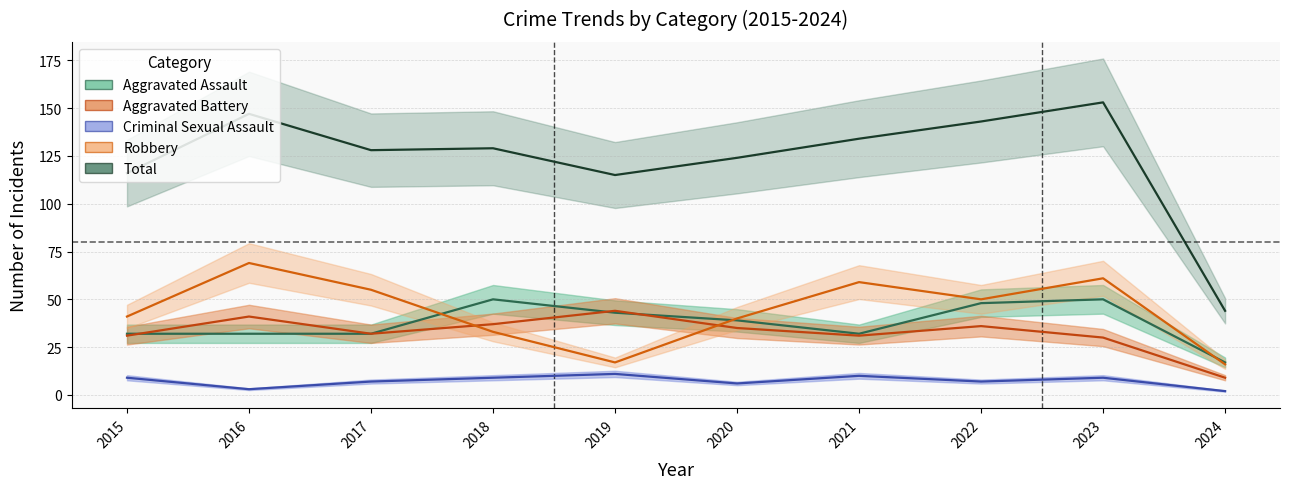

Which series has the largest range (max minus min)?

Total